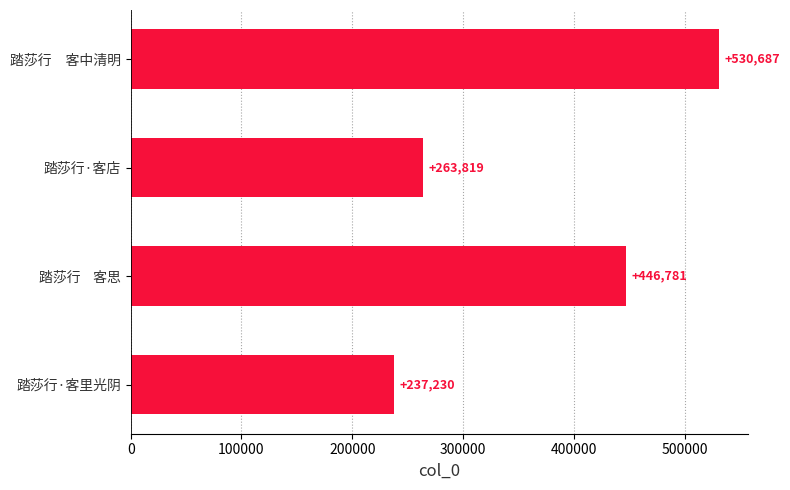

Reading bottom to top, what are all the values shown in this chart?

踏莎行·客里光阴=237230	踏莎行    客思=446781	踏莎行·客店=263819	踏莎行　客中清明=530687